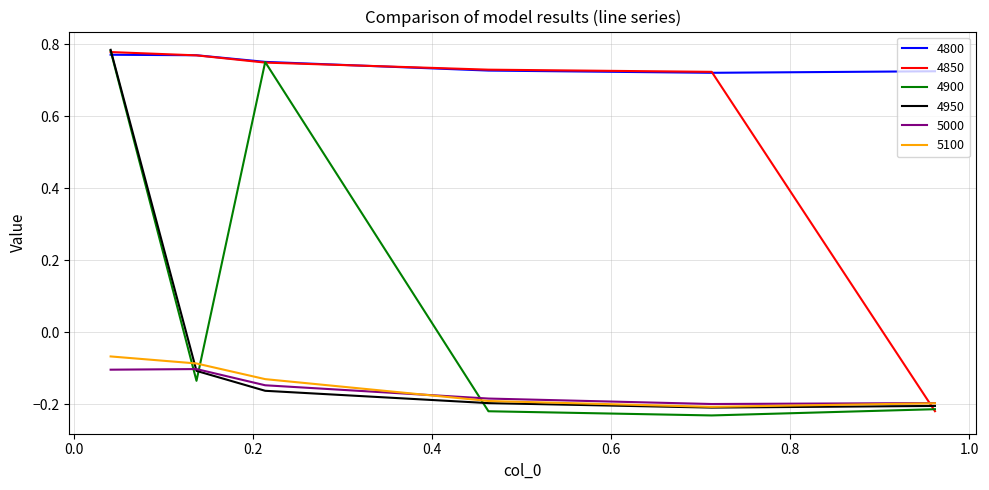

True or false: 5000 and 4800 cross at least once.

False